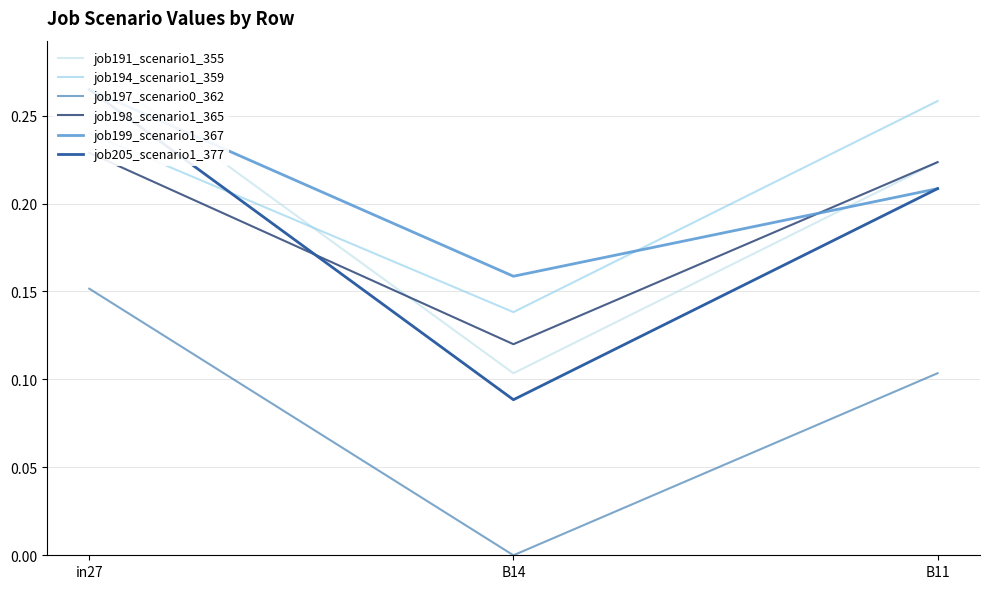

List the series in order of their peak value, lowest first.

job197_scenario0_362, job198_scenario1_365, job194_scenario1_359, job199_scenario1_367, job205_scenario1_377, job191_scenario1_355